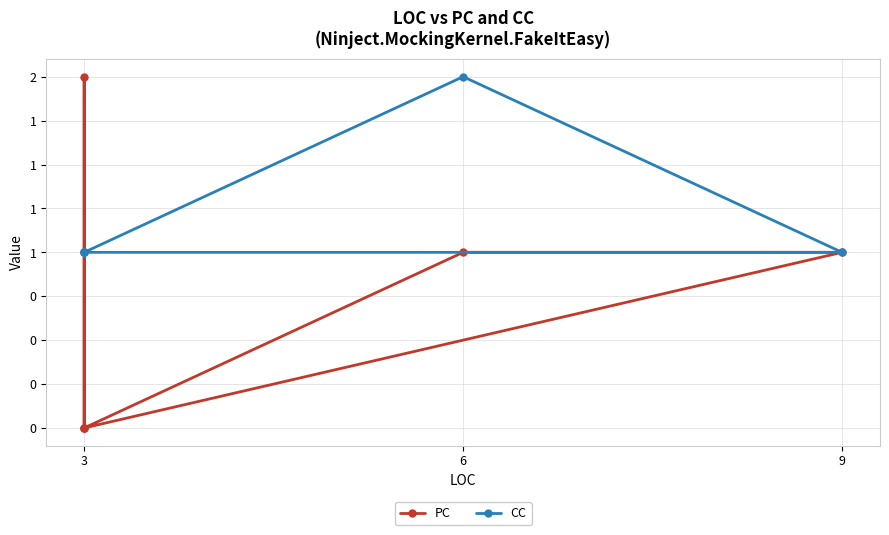

How many times do PC and CC cross each other?

2